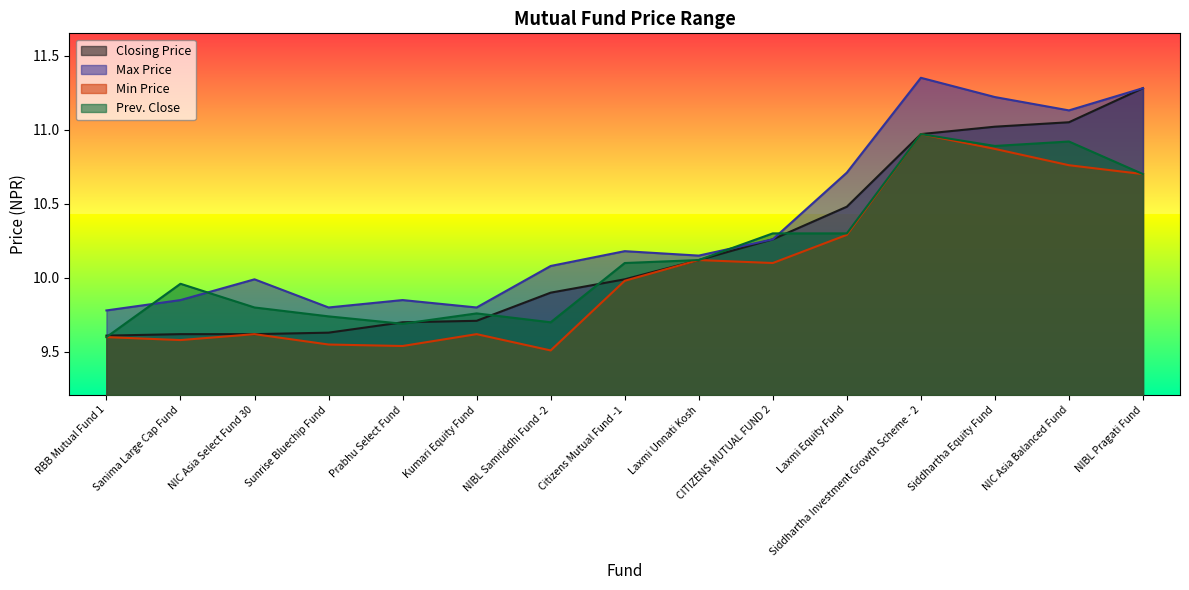

Is the value of Prev. Close at Kumari Equity Fund greater than the value of Min Price at Citizens Mutual Fund -1?

No